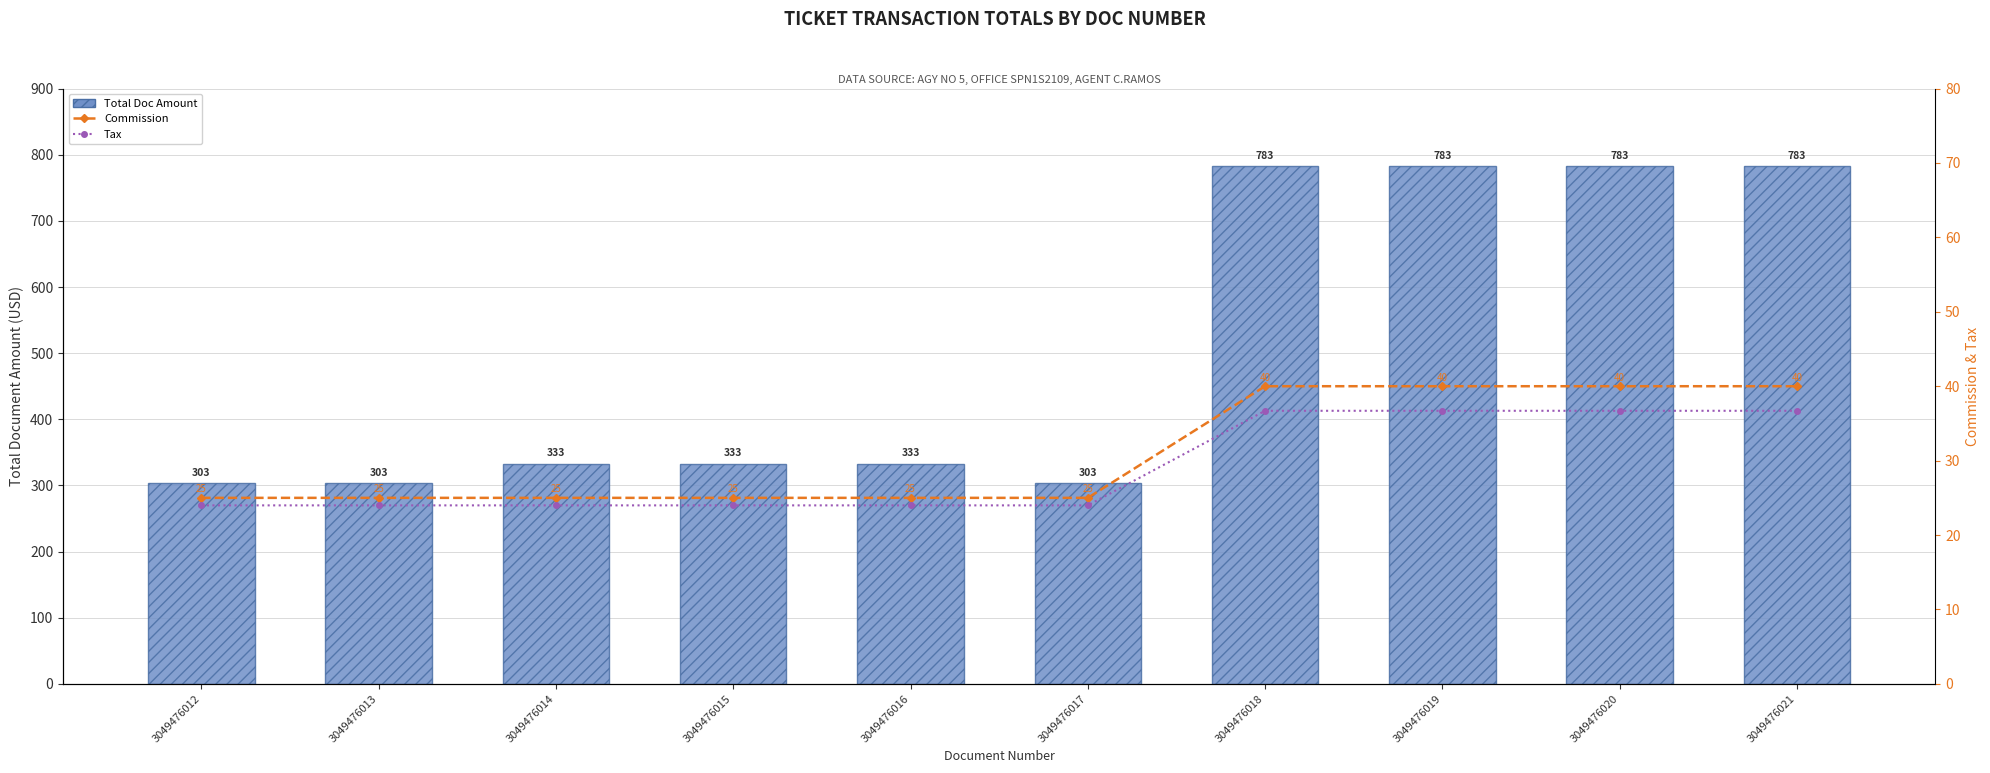

Is it true that Total Doc Amount equals 1055.5 at 3049476018?

False